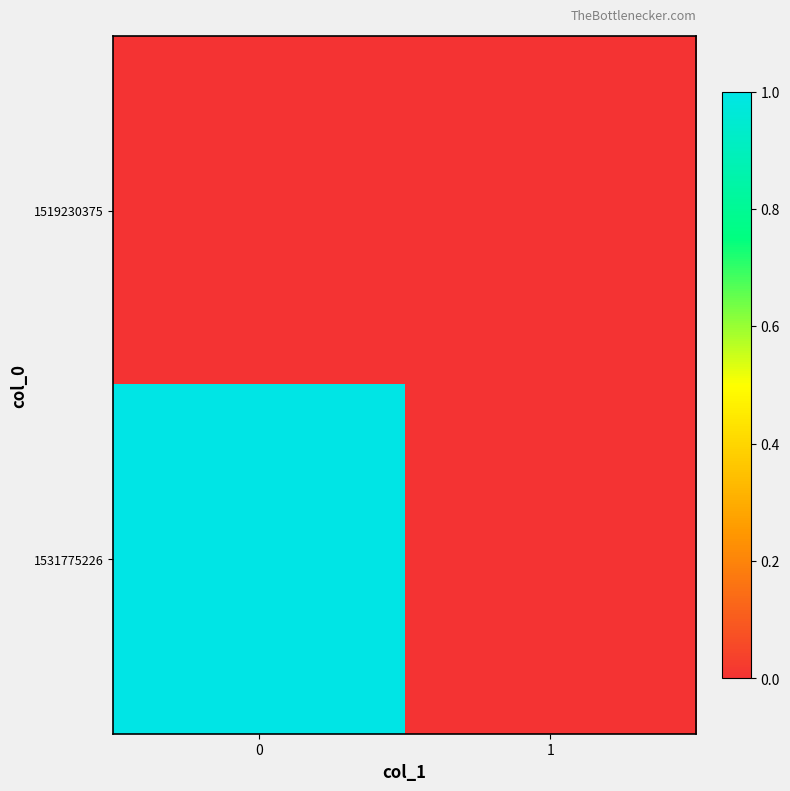

How many series are shown in this chart?

2